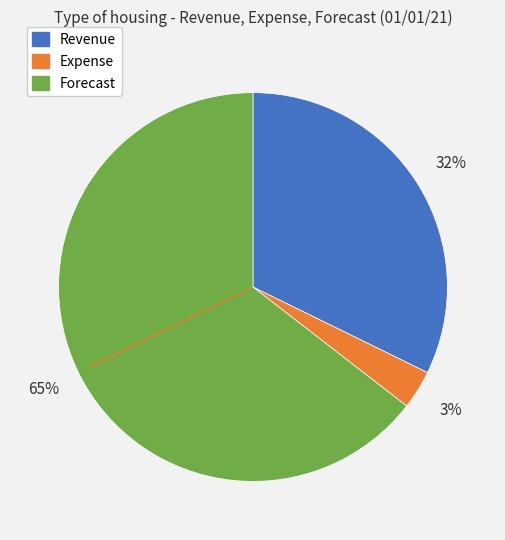

To the nearest percent, what is the average slice percentage?

33%